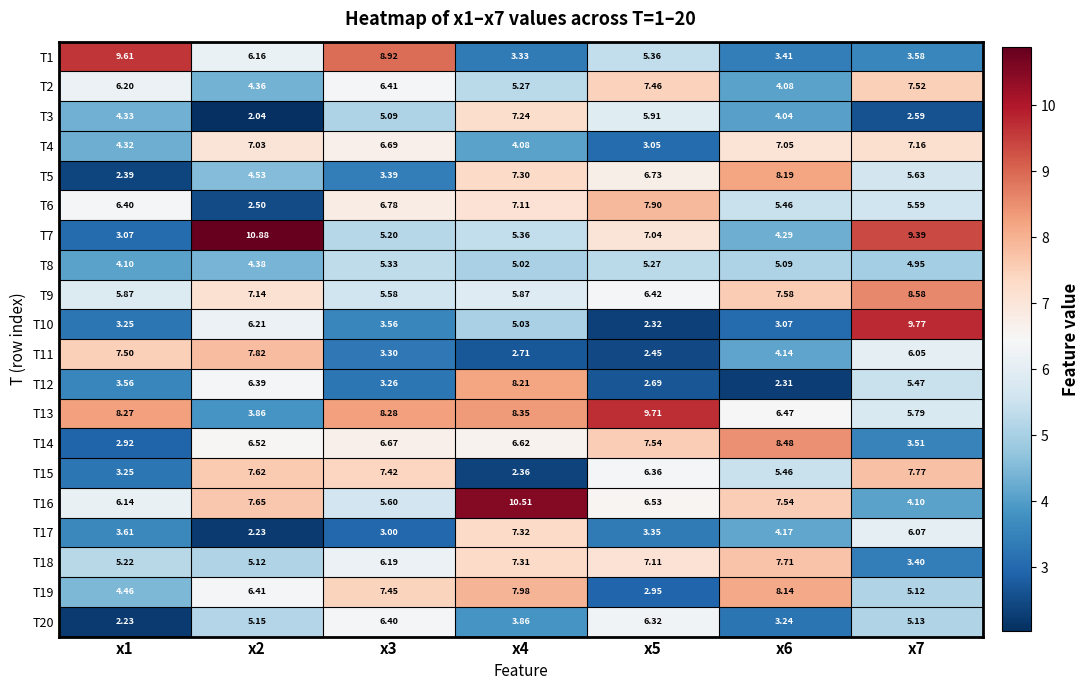

Is the value of T2 at x1 greater than the value of T7 at x2?

No